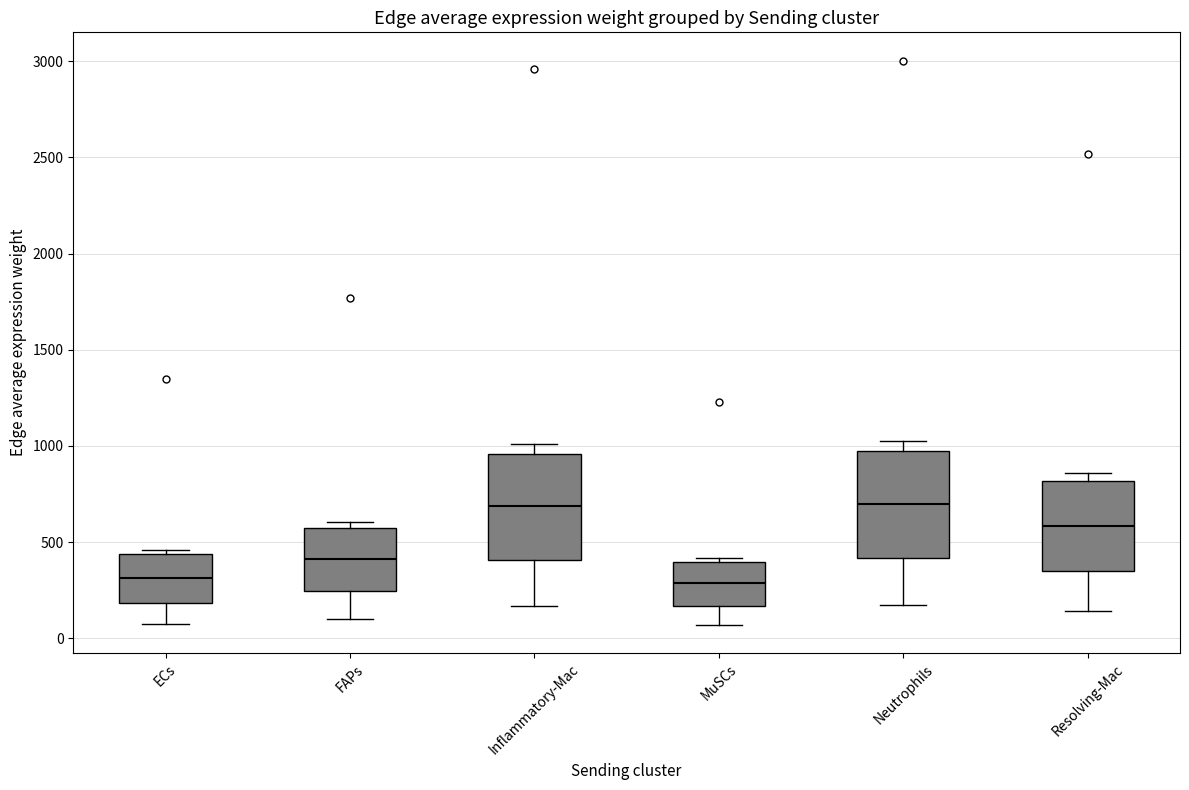

Reading left to right, read every box against the y-axis: the position of its median line, the range the box covers, and the ends of its whiskers. The values are not printed on the chart, so give them approximately, as read against the axis.

ECs: median 300, box 200 to 450, whiskers 100 to 450 (just above the box's upper edge)
FAPs: median 400, box 250 to 550, whiskers 100 to 600
Inflammatory-Mac: median 700, box 400 to 950, whiskers 150 to 1000
MuSCs: median 300, box 150 to 400, whiskers 50 to 400 (just above the box's upper edge)
Neutrophils: median 700, box 400 to 1000, whiskers 150 to 1050
Resolving-Mac: median 600, box 350 to 800, whiskers 150 to 850